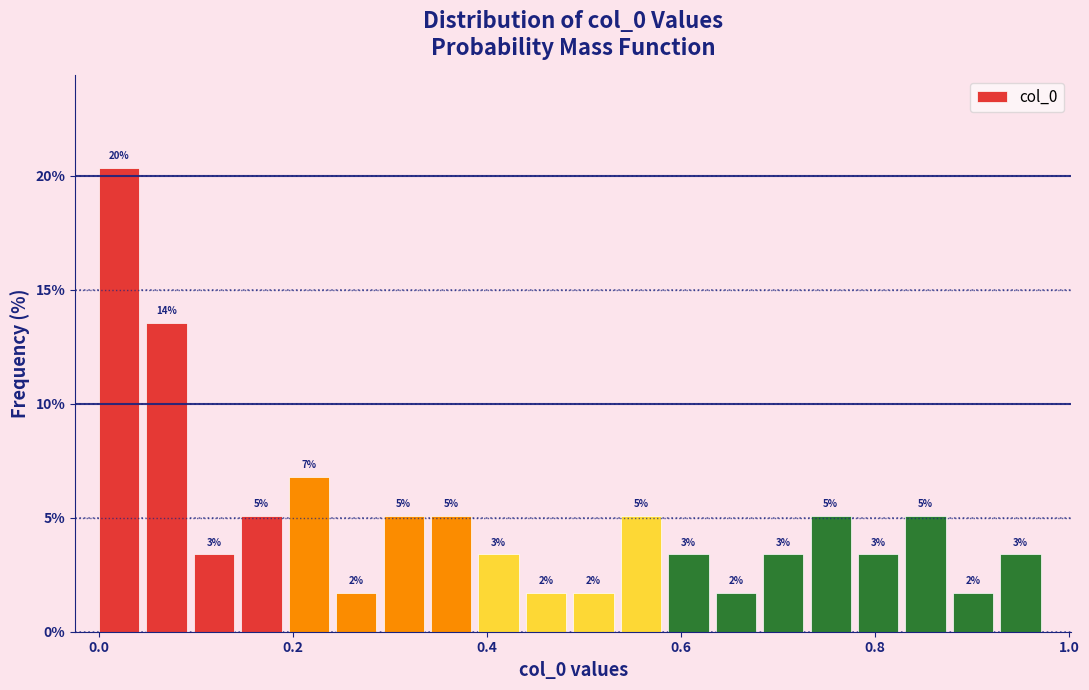

Read against the x-axis, roughly where is the centre of the tallest bar?

0.02